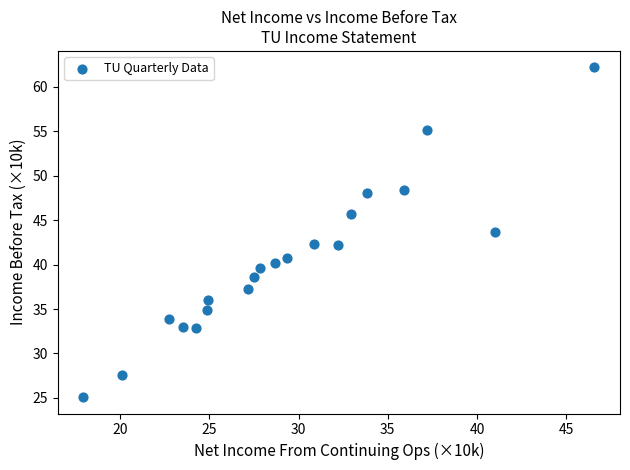

What is the range of Y values (max minus min)?

37.1